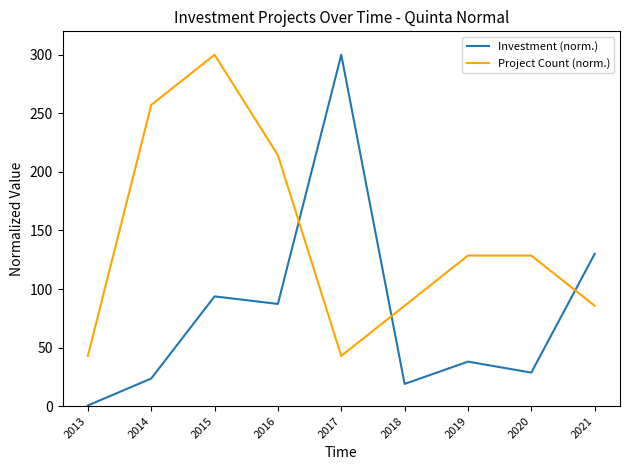

True or false: Project Count (norm.) and Investment (norm.) cross at least once.

True